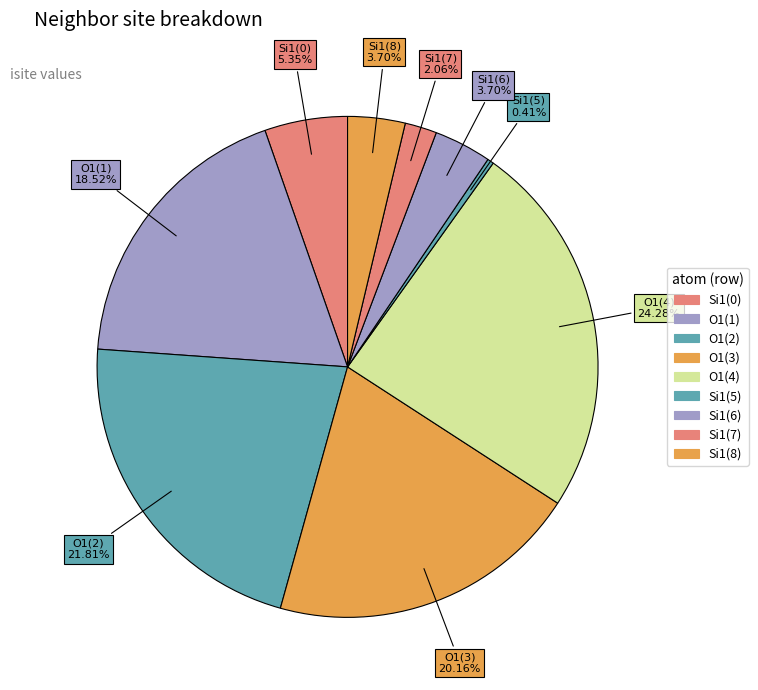

Is there any slice that represents more than half of the pie?

No